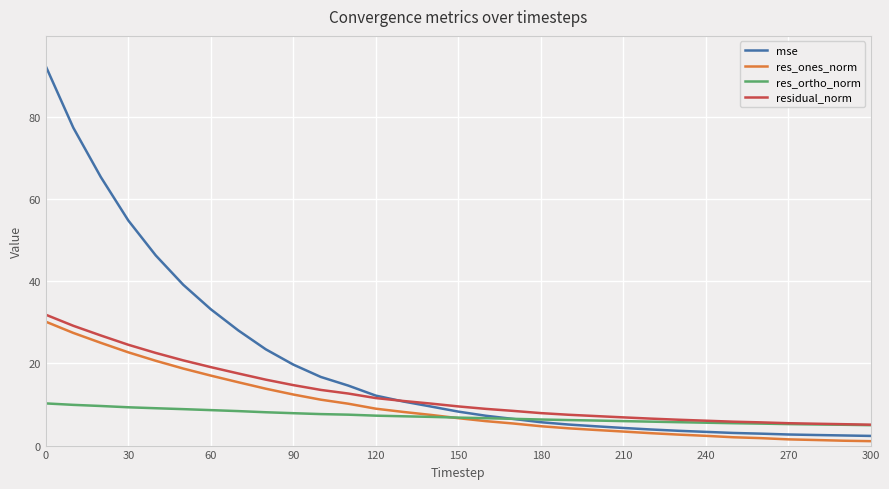

What is the maximum value for res_ortho_norm?

10.3